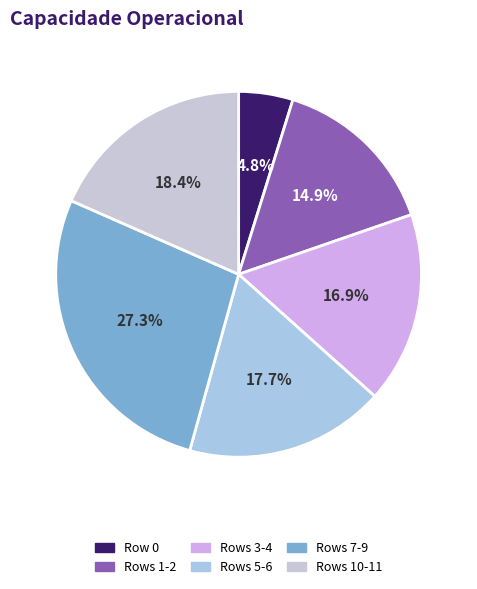

Is there a majority slice in this chart?

No